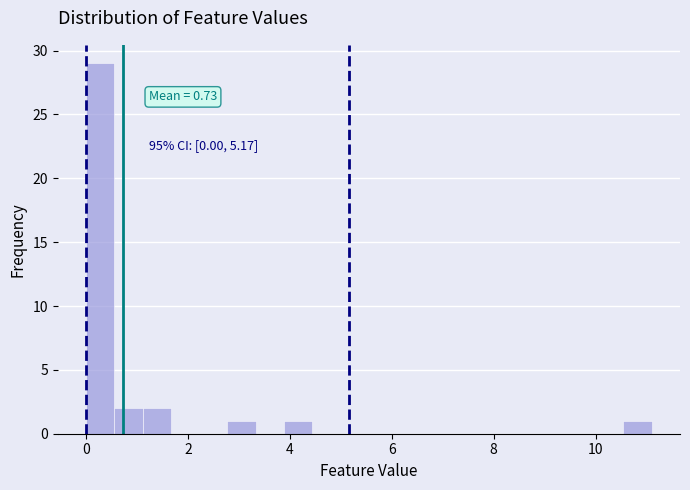

Read against the x-axis, roughly where is the centre of the tallest bar?

0.2